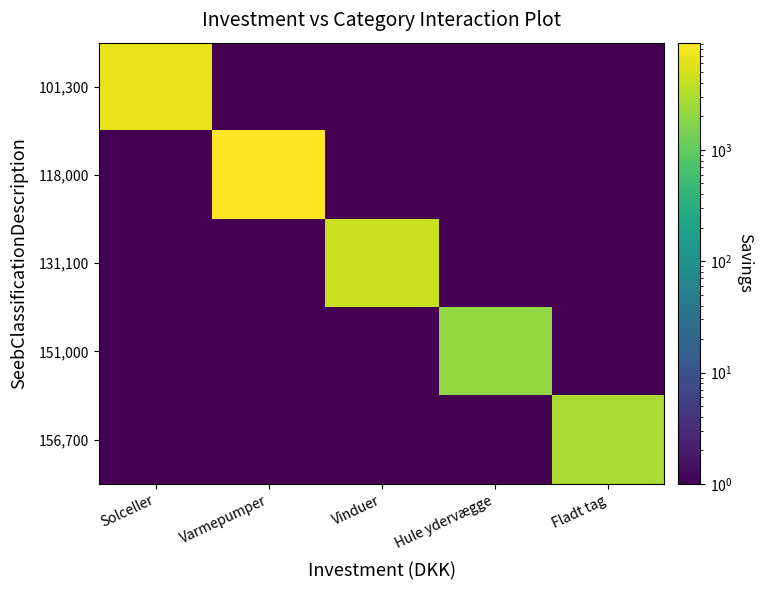

Which series has the widest spread of values?

118,000